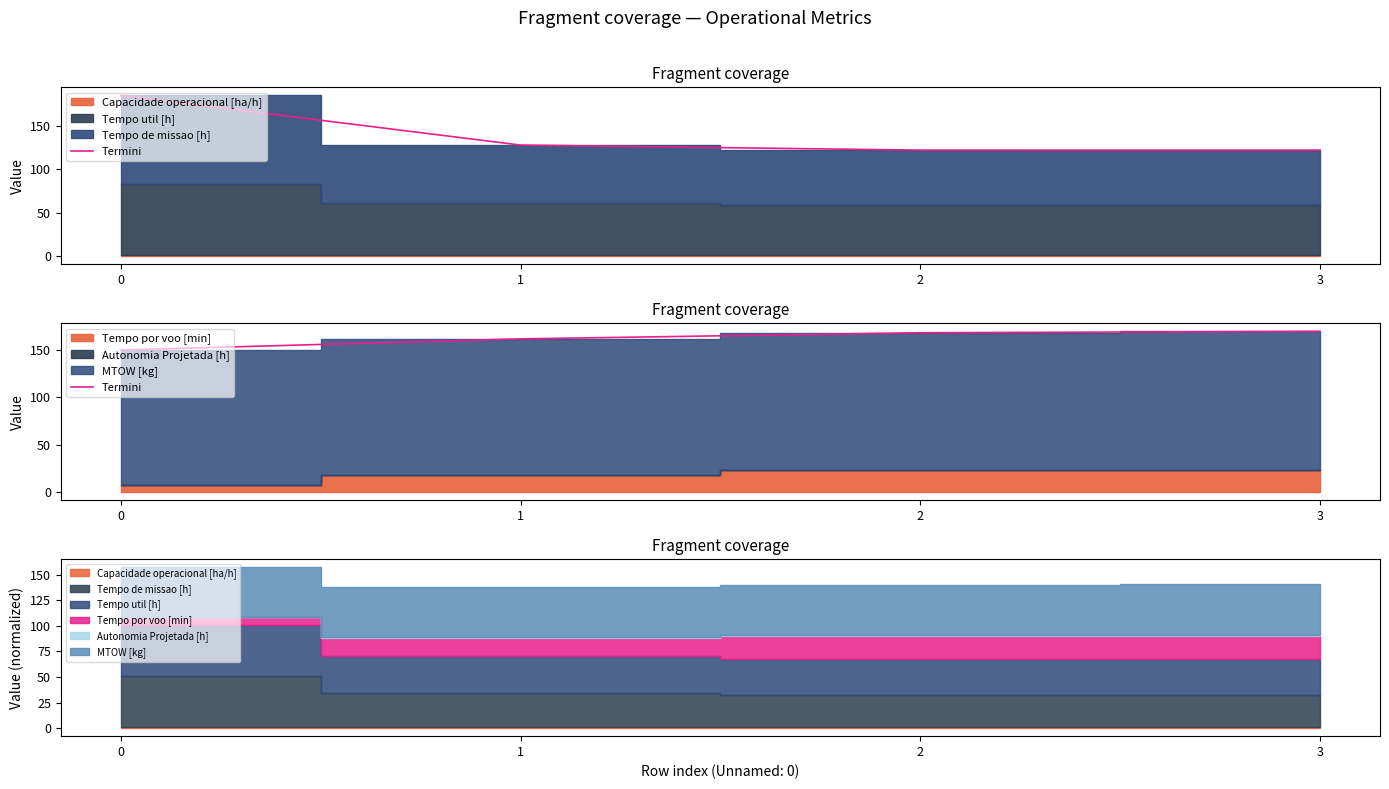

Where does the data first go above 167?

2